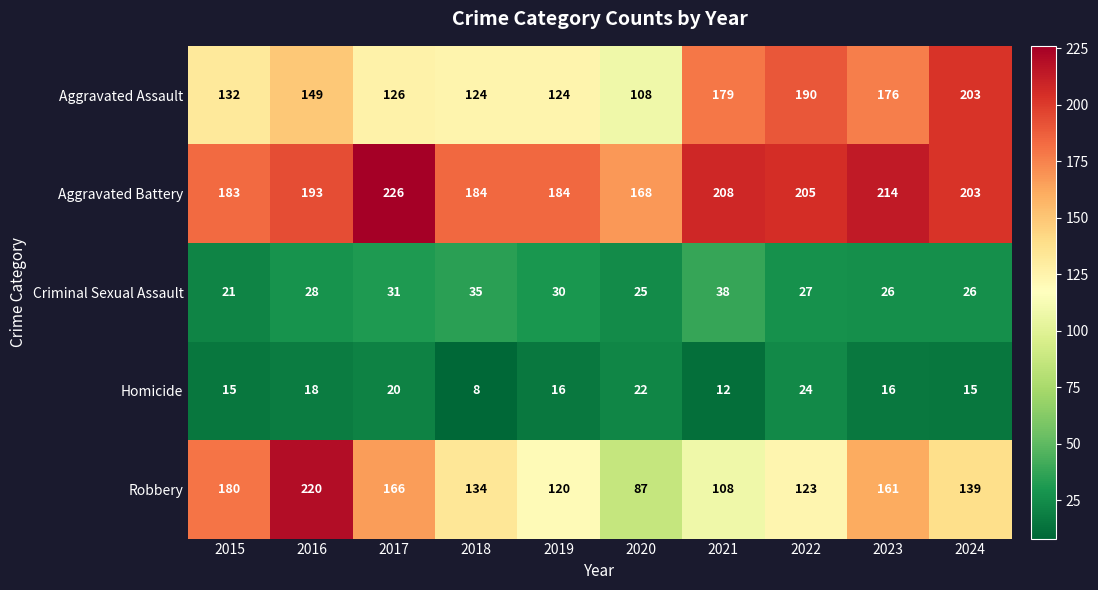

Is it true that Aggravated Assault equals 108 at 2020?

True